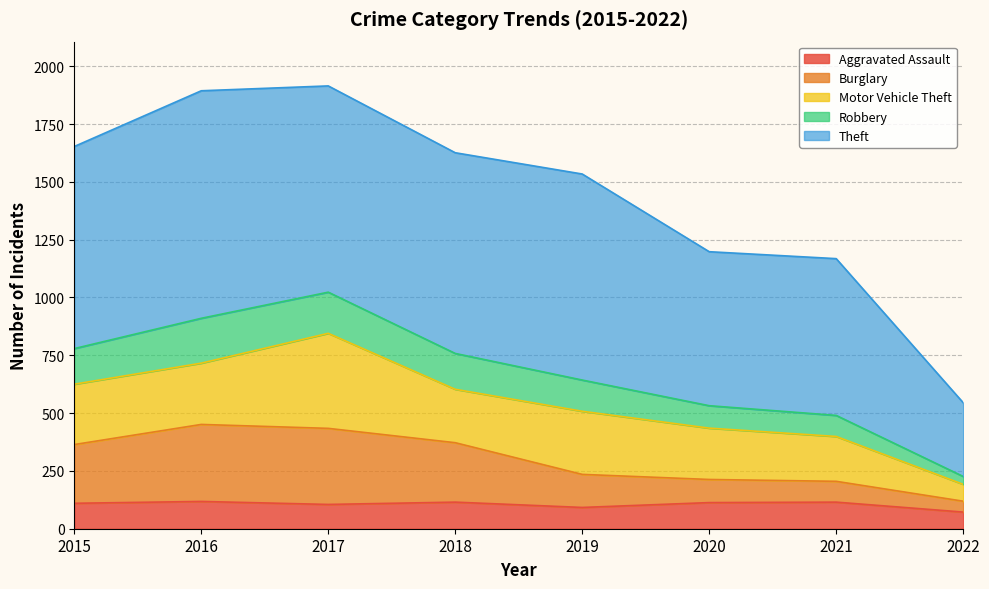

True or false: Aggravated Assault has a value of 113 at 2020.

True